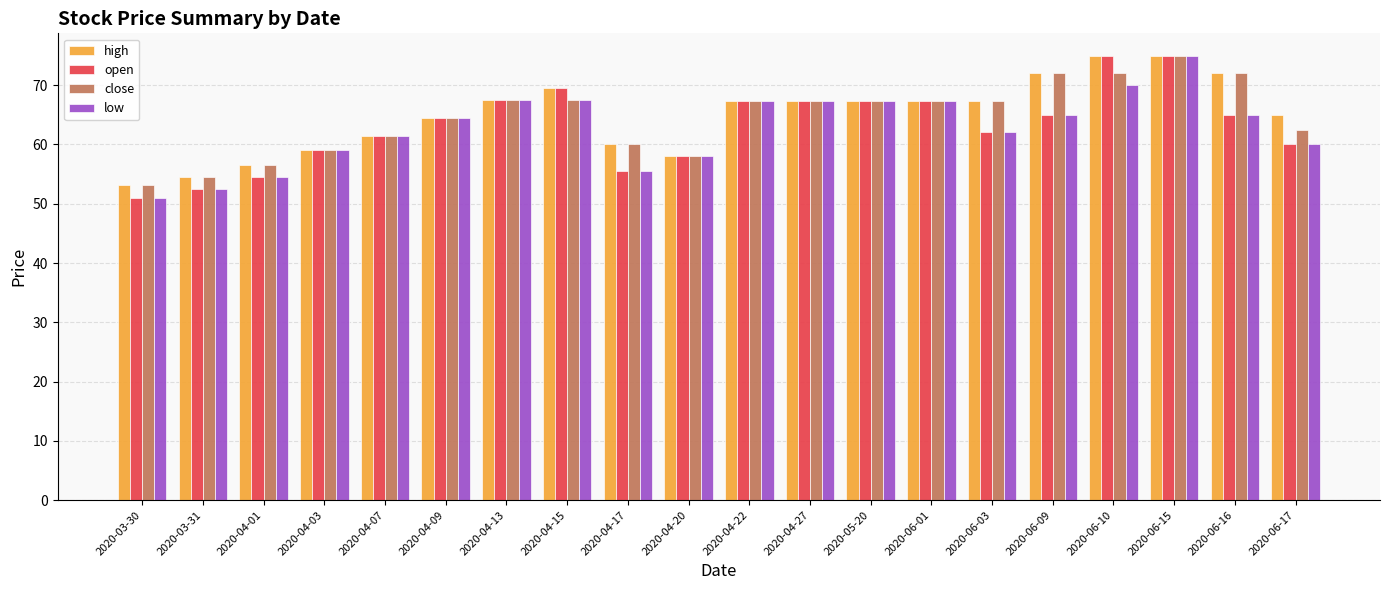

At how many categories does at least one series exceed 73?

2